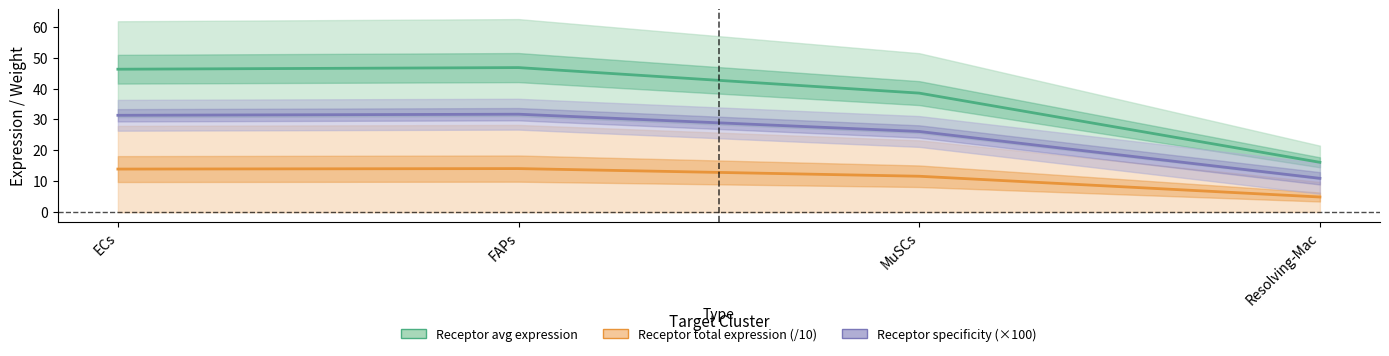

What is the minimum value shown in the chart?

4.8